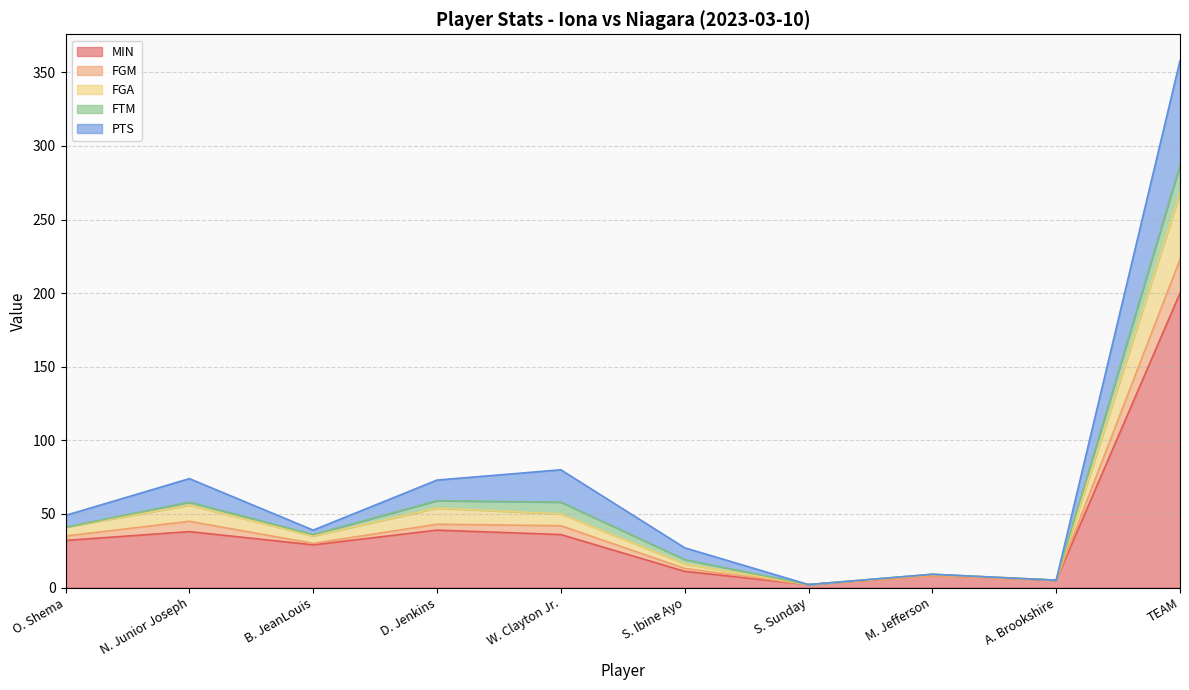

The FGA series shows 446 at TEAM. True or false?

False